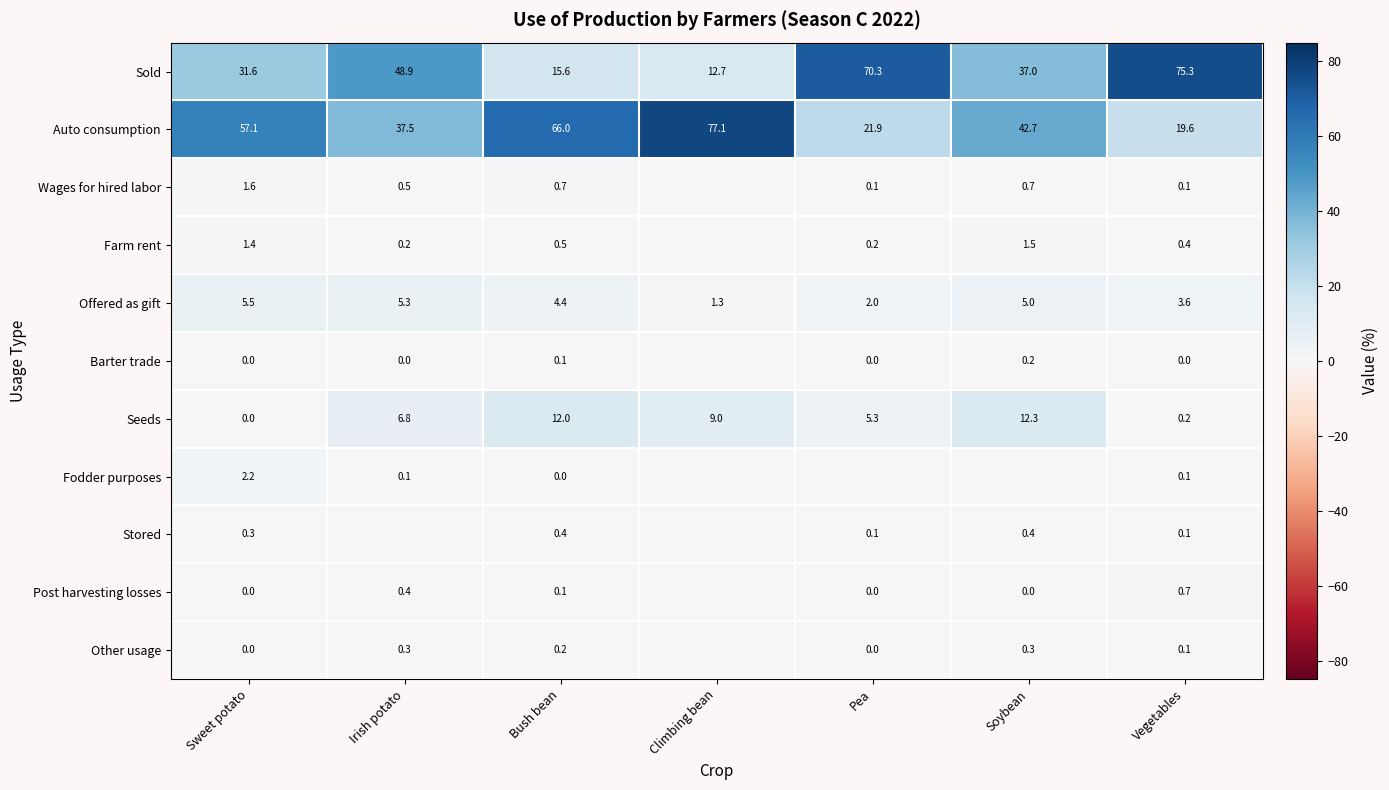

The value of Sold at Pea is 70.3. True or false?

True